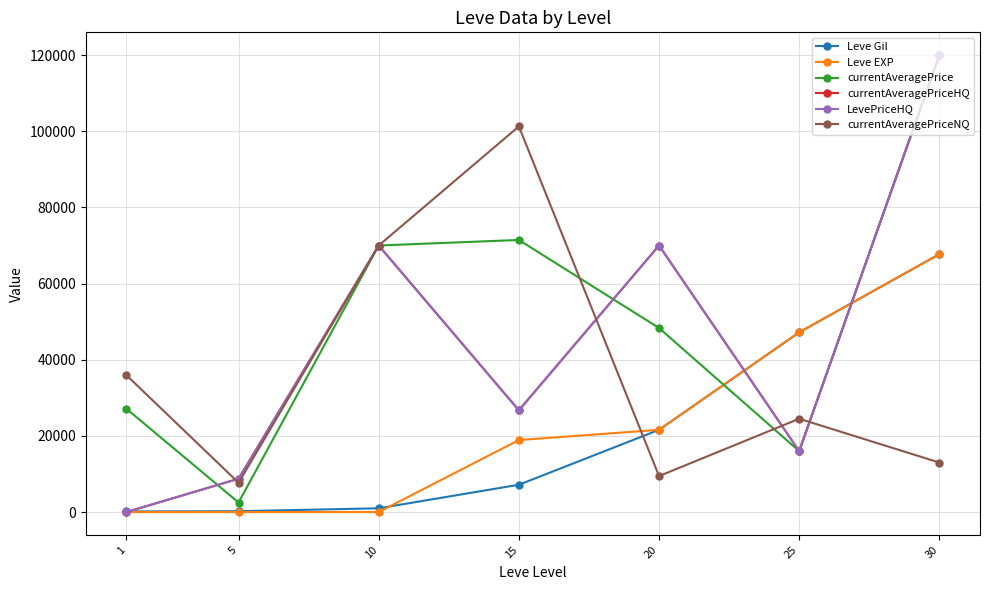

Does the chart have visible grid lines?

Yes